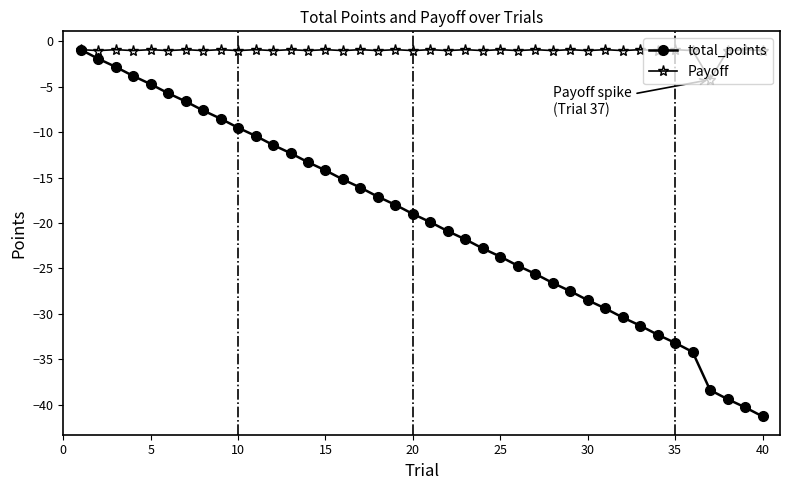

Which series has the largest total across all categories?

Payoff